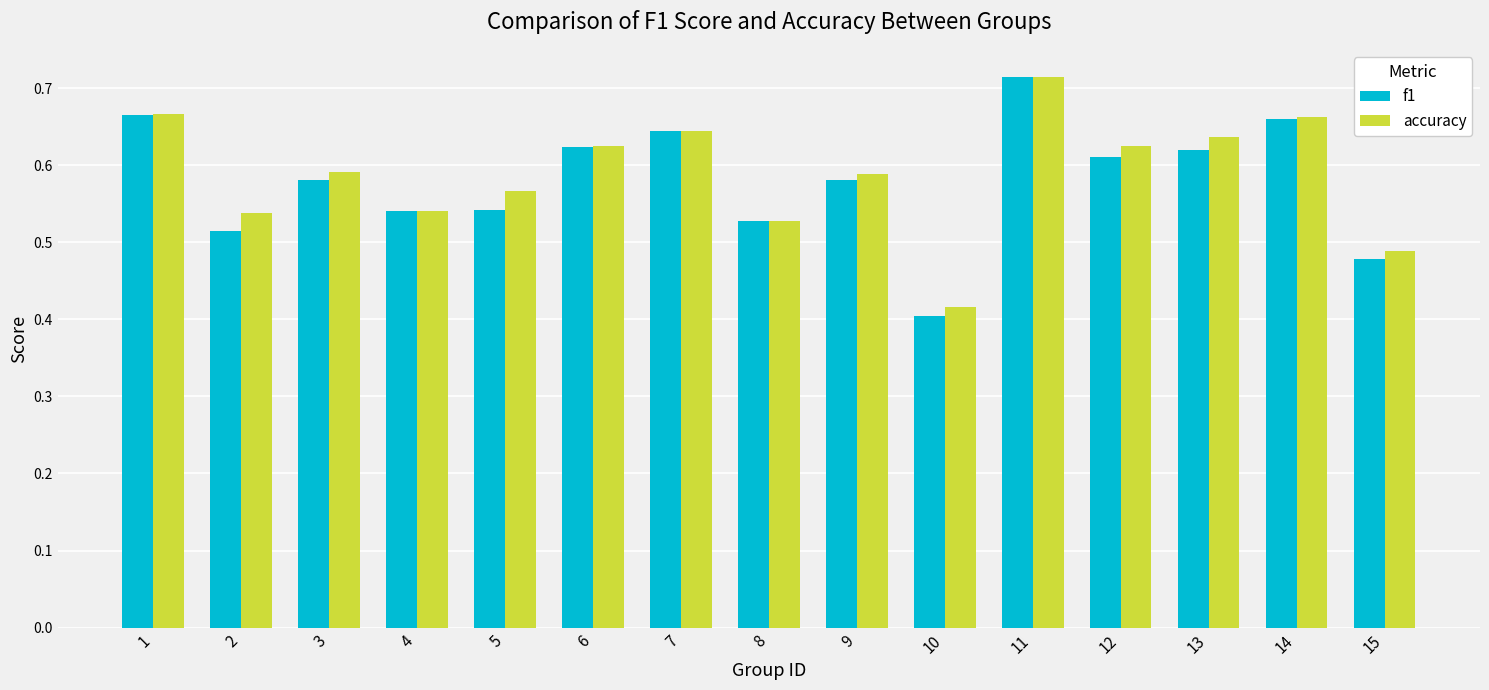

How many bars are there in each group?

2